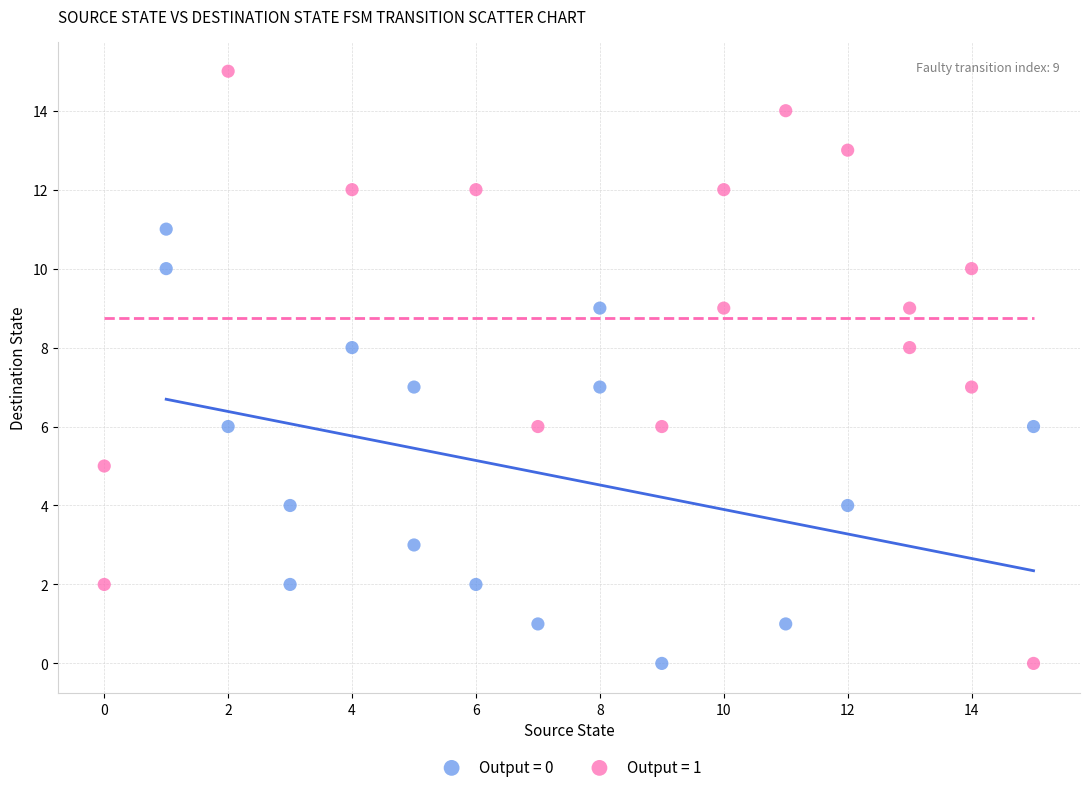

Which series reaches the maximum Y coordinate?

Output = 1